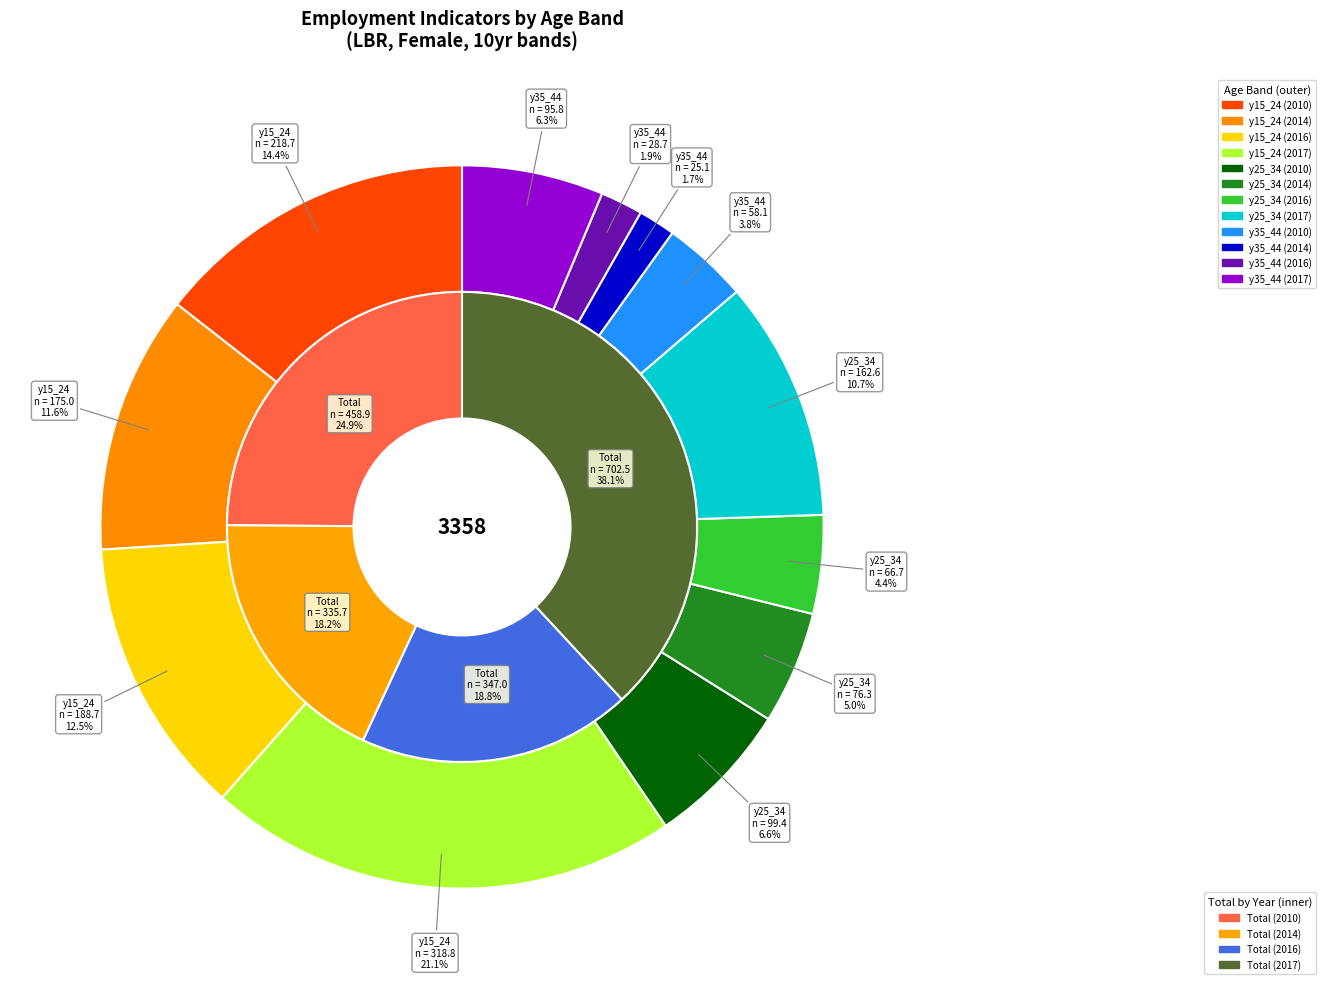

Which slice is the smallest?

y35_44 (2014)